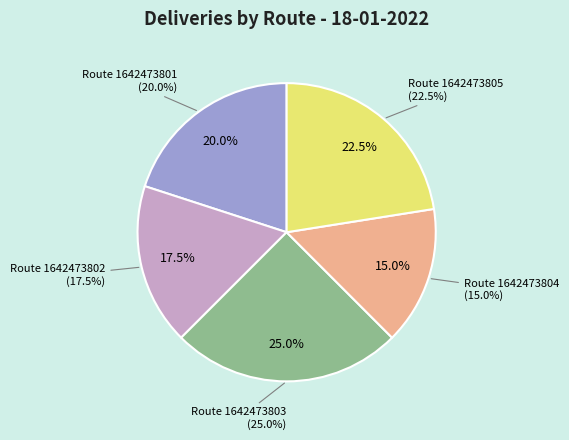

True or false: 1642473801 accounts for 20% of the total.

True